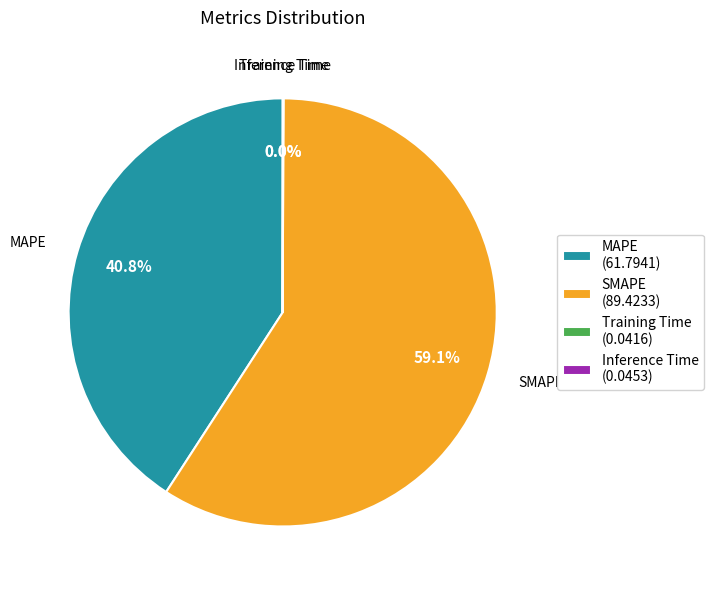

Does SMAPE (89.4233) represent more than half of the total?

Yes